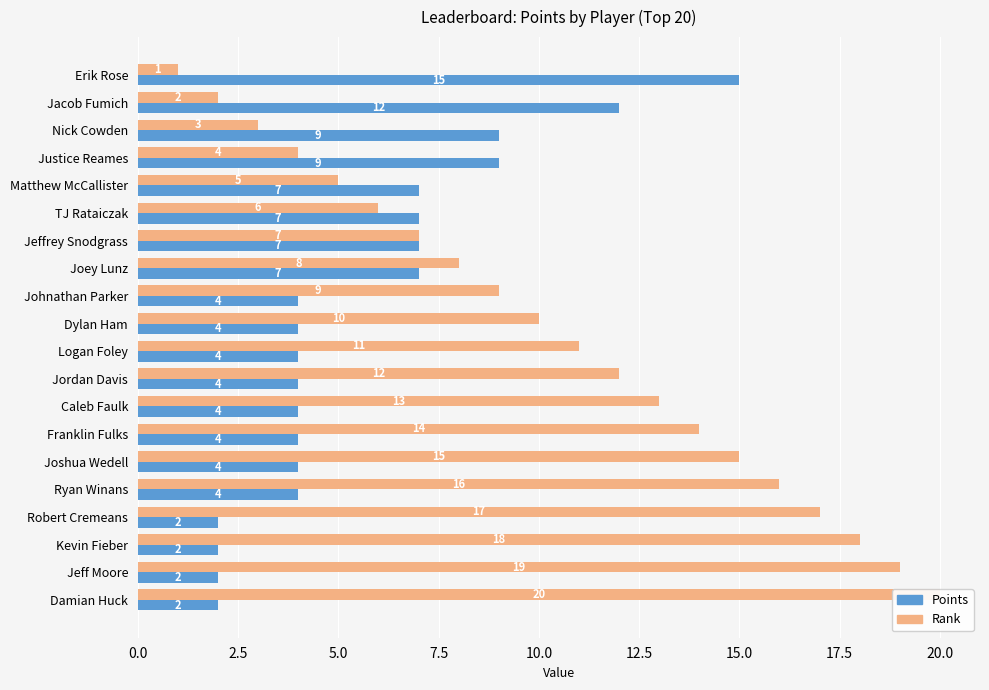

Reading left to right, what are all the values shown in this chart?

Points: 15	12	9	9	7	7	7	7	4	4	4	4	4	4	4	4	2	2	2	2
Rank: 1	2	3	4	5	6	7	8	9	10	11	12	13	14	15	16	17	18	19	20